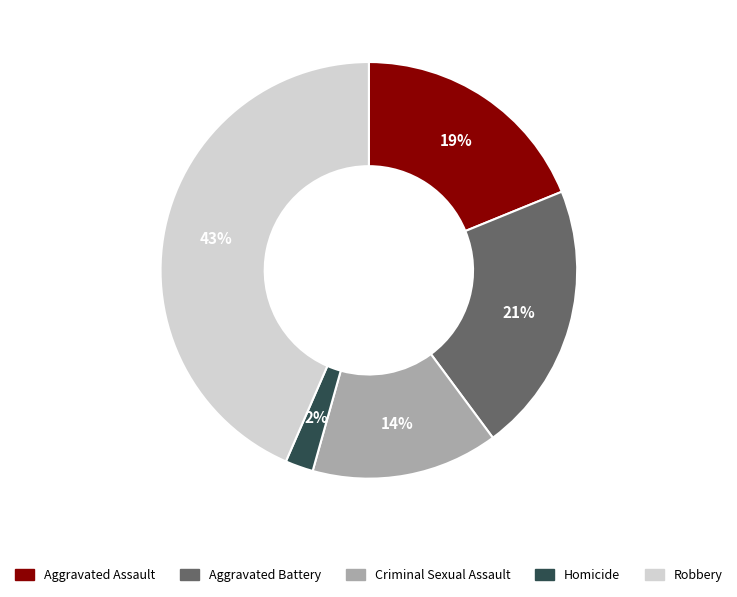

To the nearest percent, what is the combined percentage of Criminal Sexual Assault and Robbery?

58%